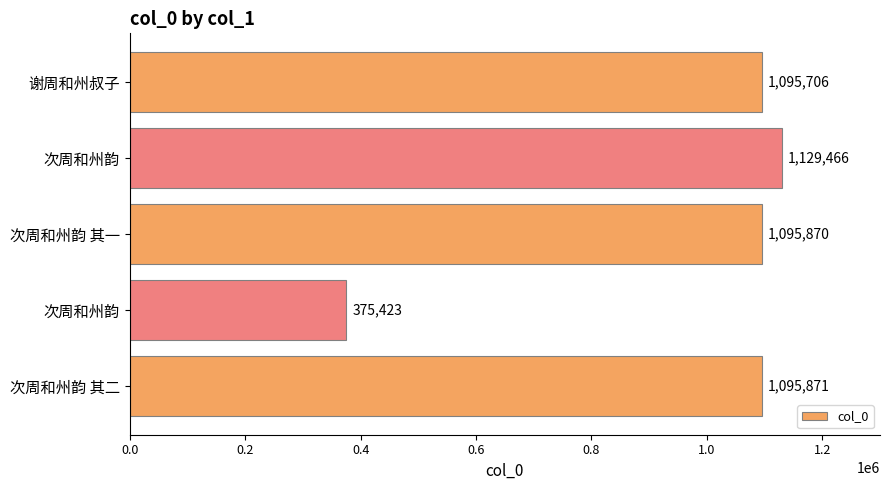

Count the number of data series in this chart.

1